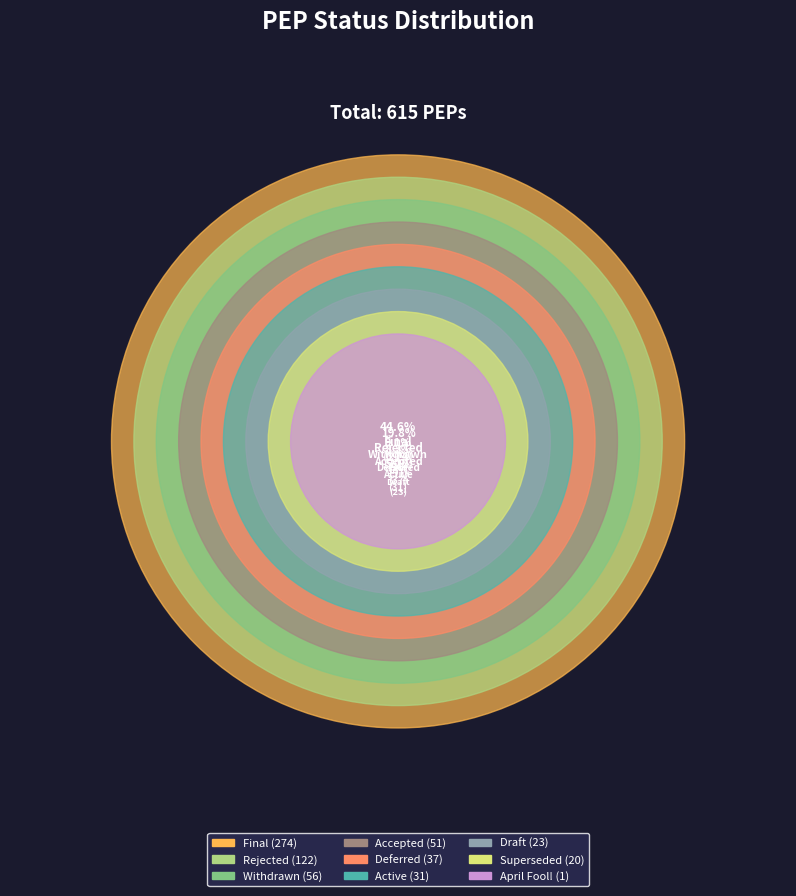

To the nearest percent, what portion does Final represent?

45%